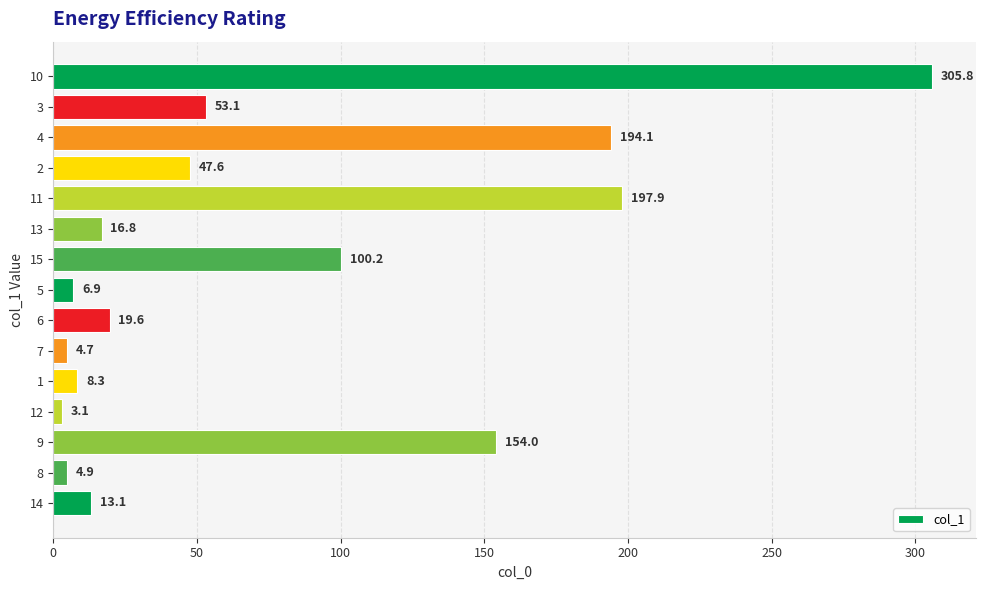

How many values exceed 19?

8